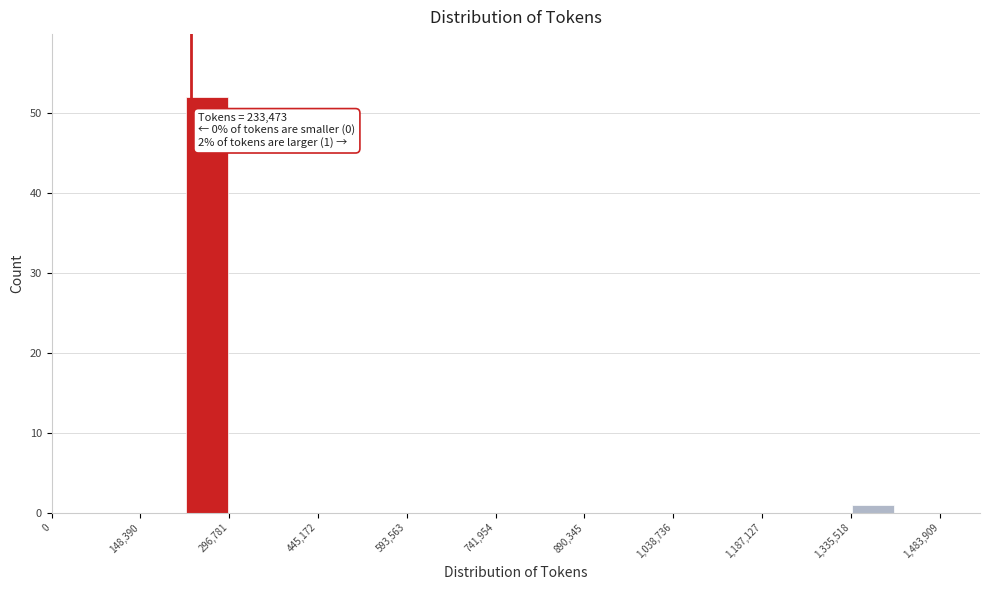

Read against the x-axis, roughly where is the centre of the tallest bar?

260000